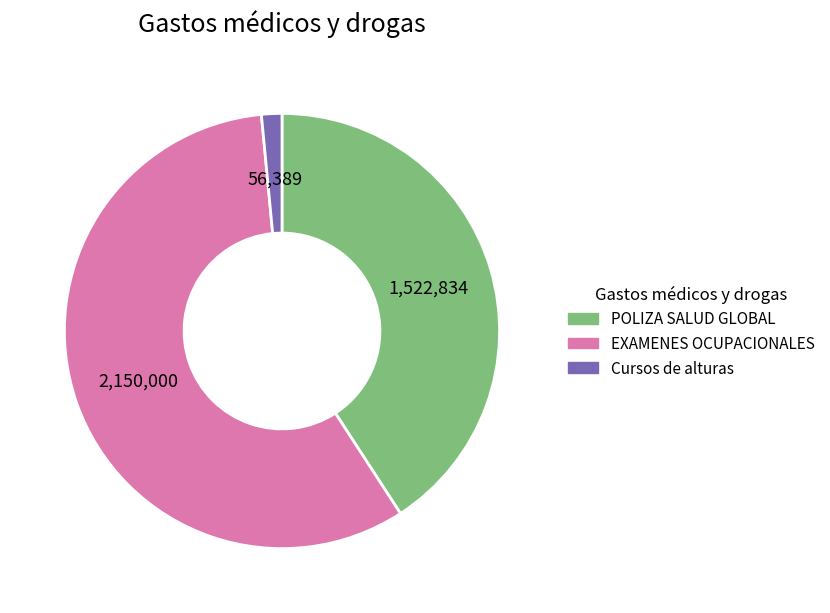

Rank the categories by value from lowest to highest.

Cursos de alturas, POLIZA SALUD GLOBAL, EXAMENES OCUPACIONALES